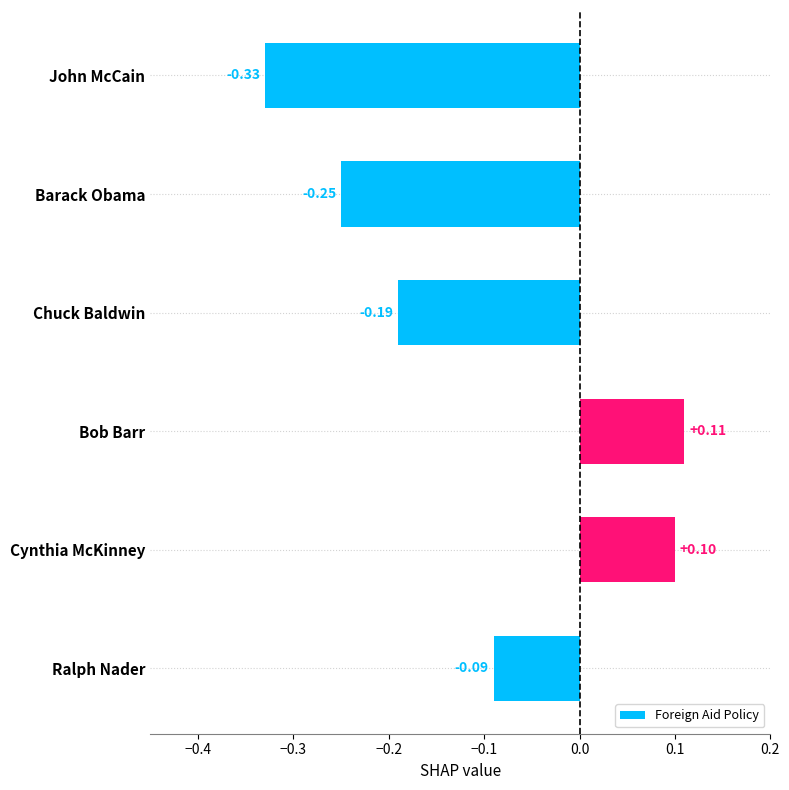

What is the label of the 1st bar from the top?

John McCain